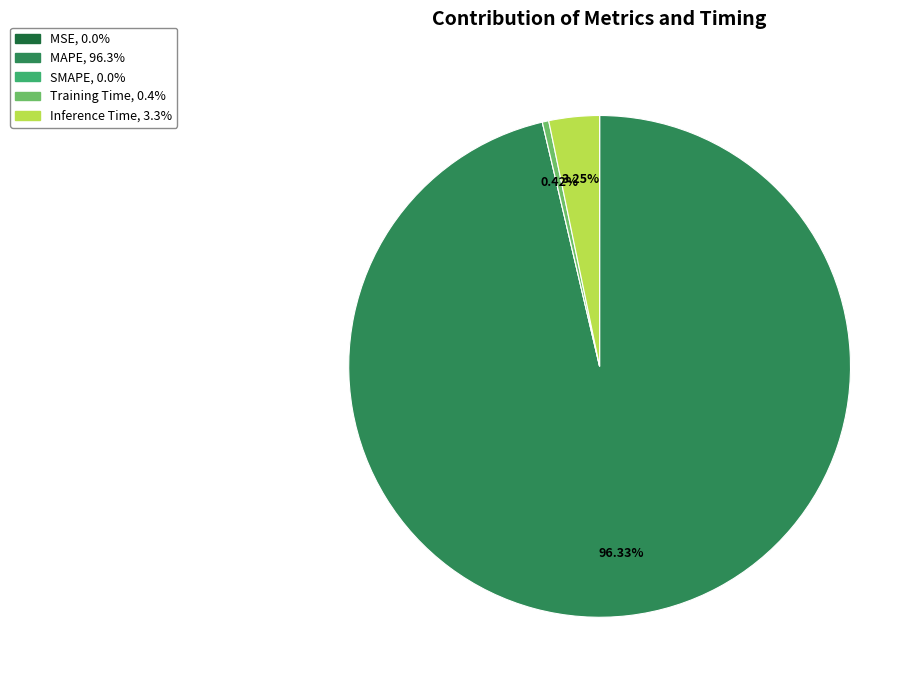

Which slice is the largest?

MAPE